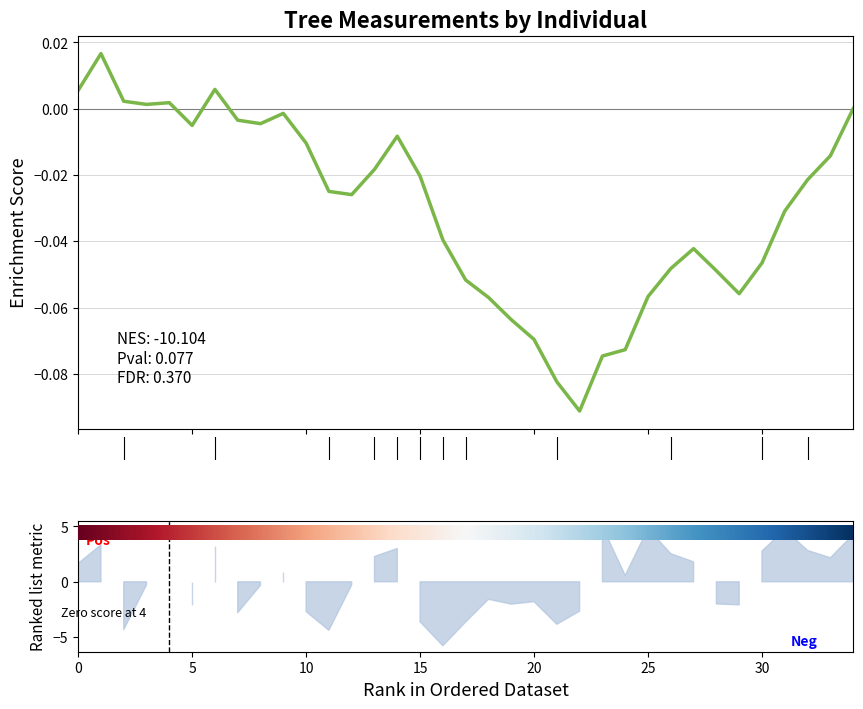

Which label corresponds to the smallest value in the chart?

22